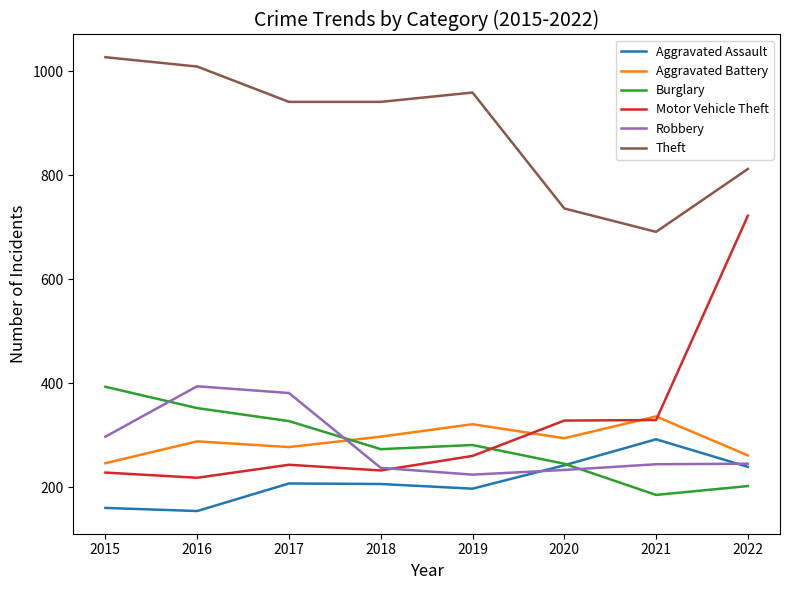

The value of Burglary at 2021 is 185. True or false?

True